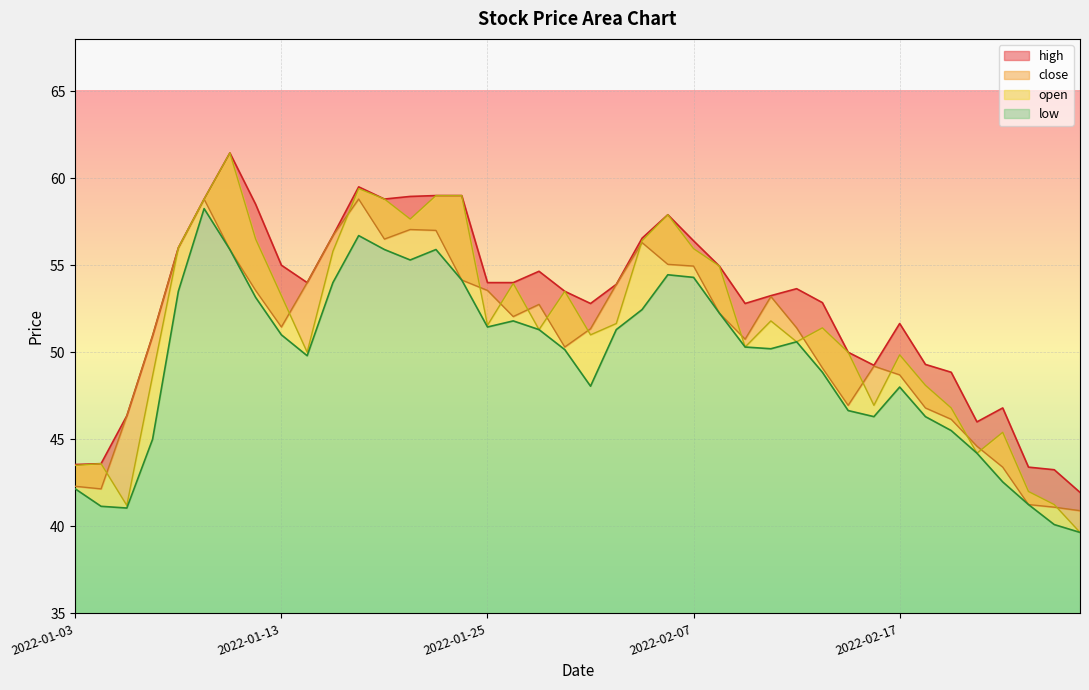

Is it true that high equals 64.9 at 2022-02-22?

False